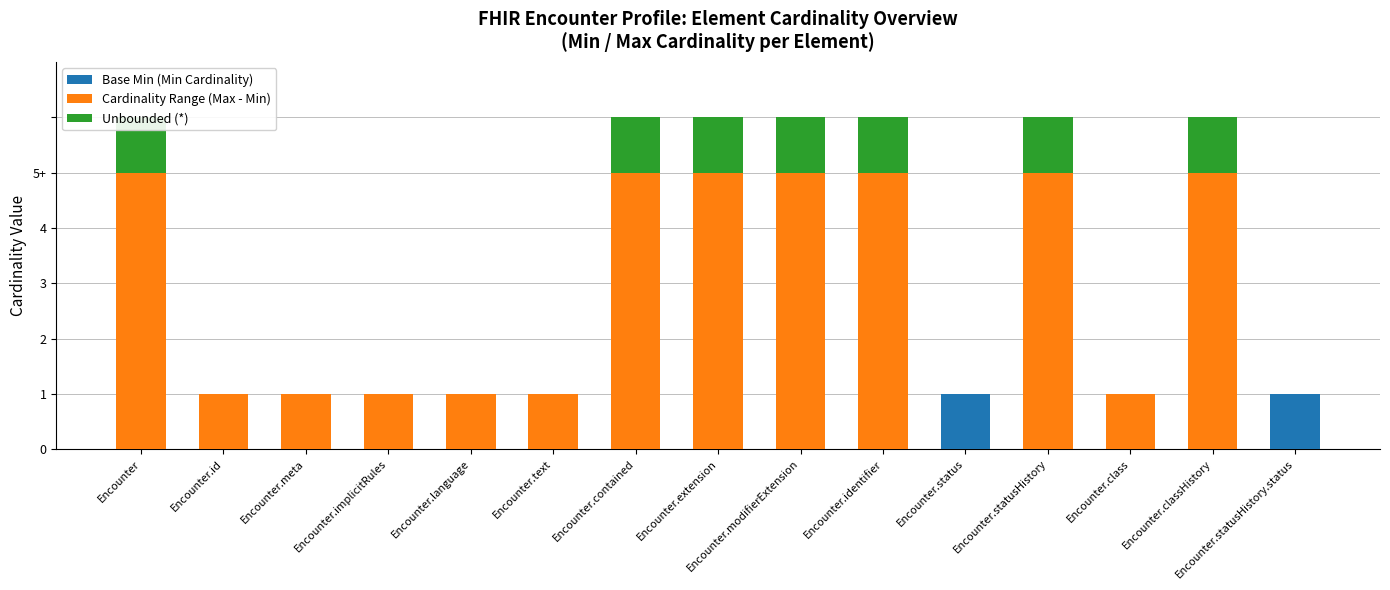

How many Cardinality Range (Max - Min) values are between 1 and 5?

13